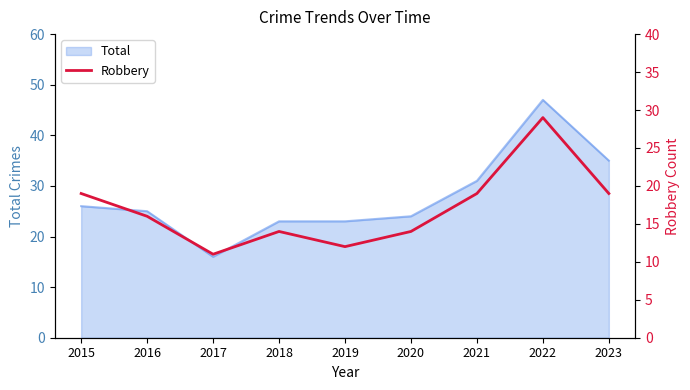

Reading left to right, extract all data points from this chart.

19	16	11	14	12	14	19	29	19